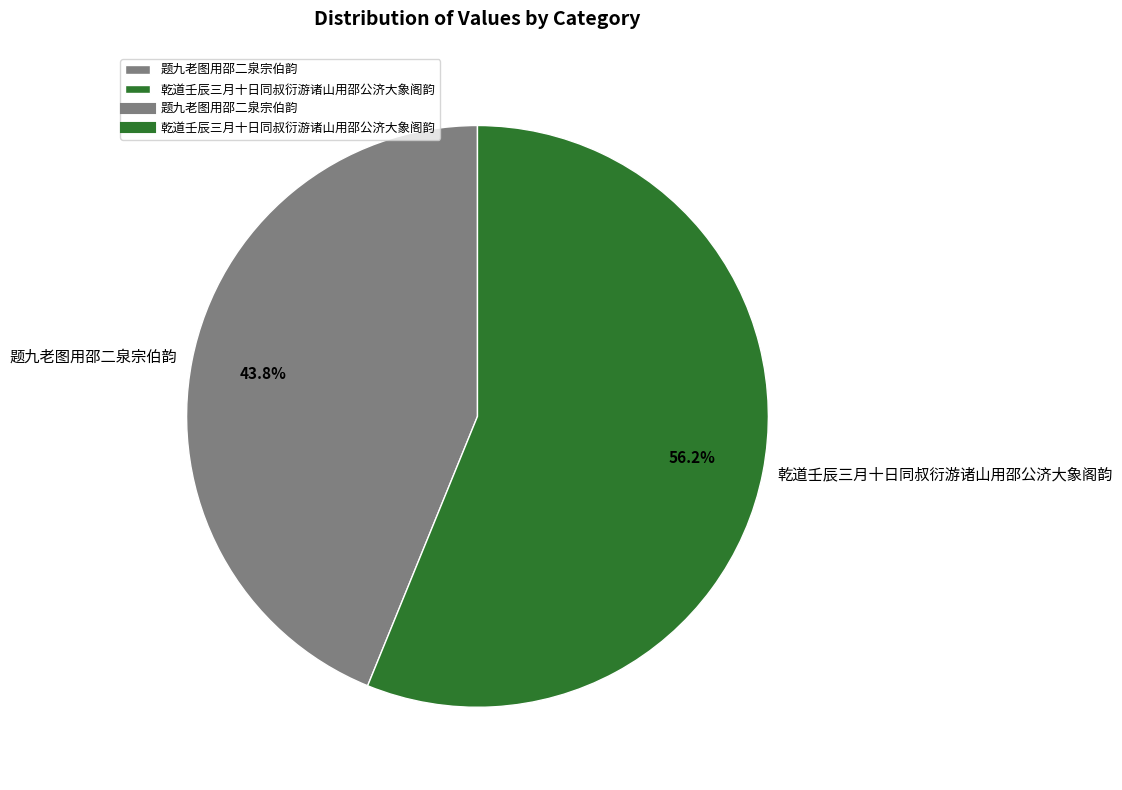

Is there any slice that represents more than half of the pie?

Yes